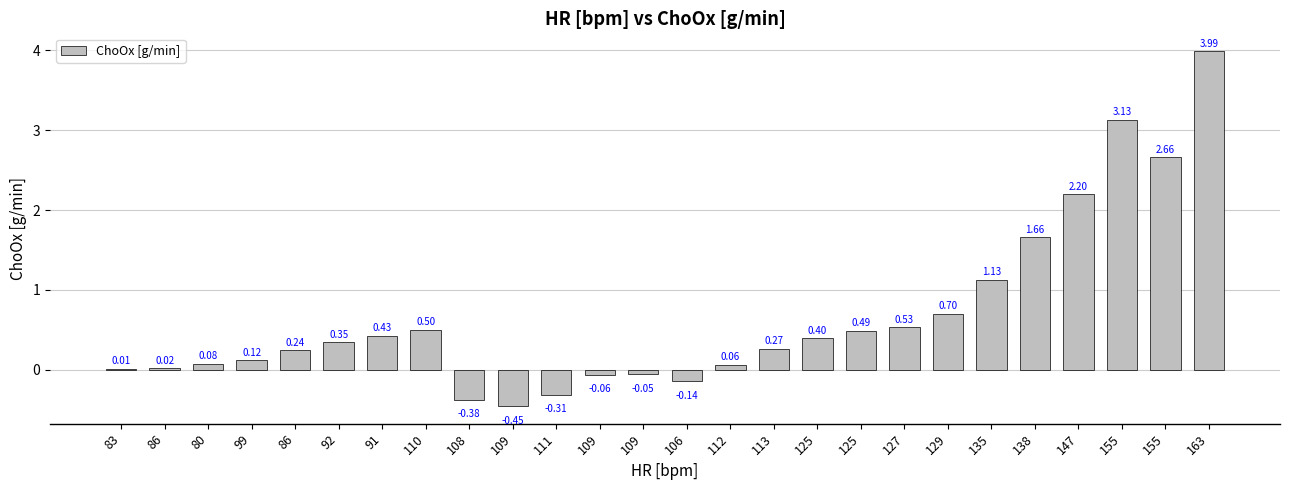

Reading left to right, list all the values displayed in this chart.

0.0	0.0	0.1	0.1	0.2	0.3	0.4	0.5	-0.4	-0.5	-0.3	-0.1	-0.1	-0.1	0.1	0.3	0.4	0.5	0.5	0.7	1.1	1.7	2.2	3.1	2.7	4.0